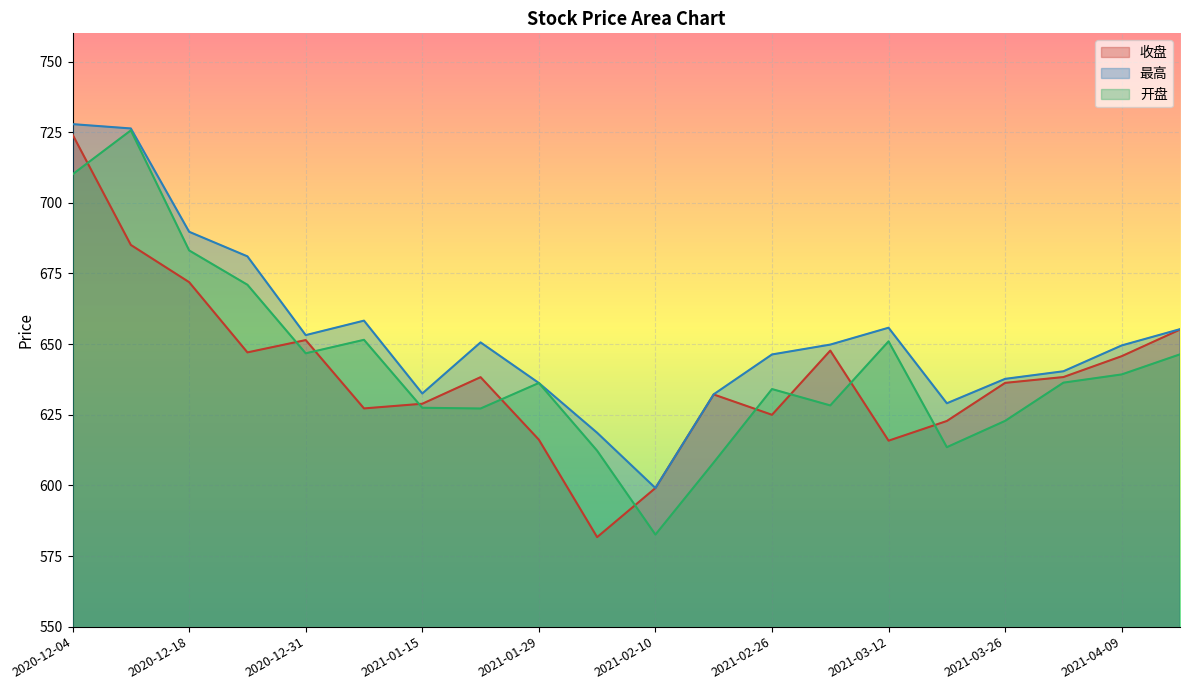

Between 2021-02-19 and 2021-03-26, which is larger?

2021-03-26